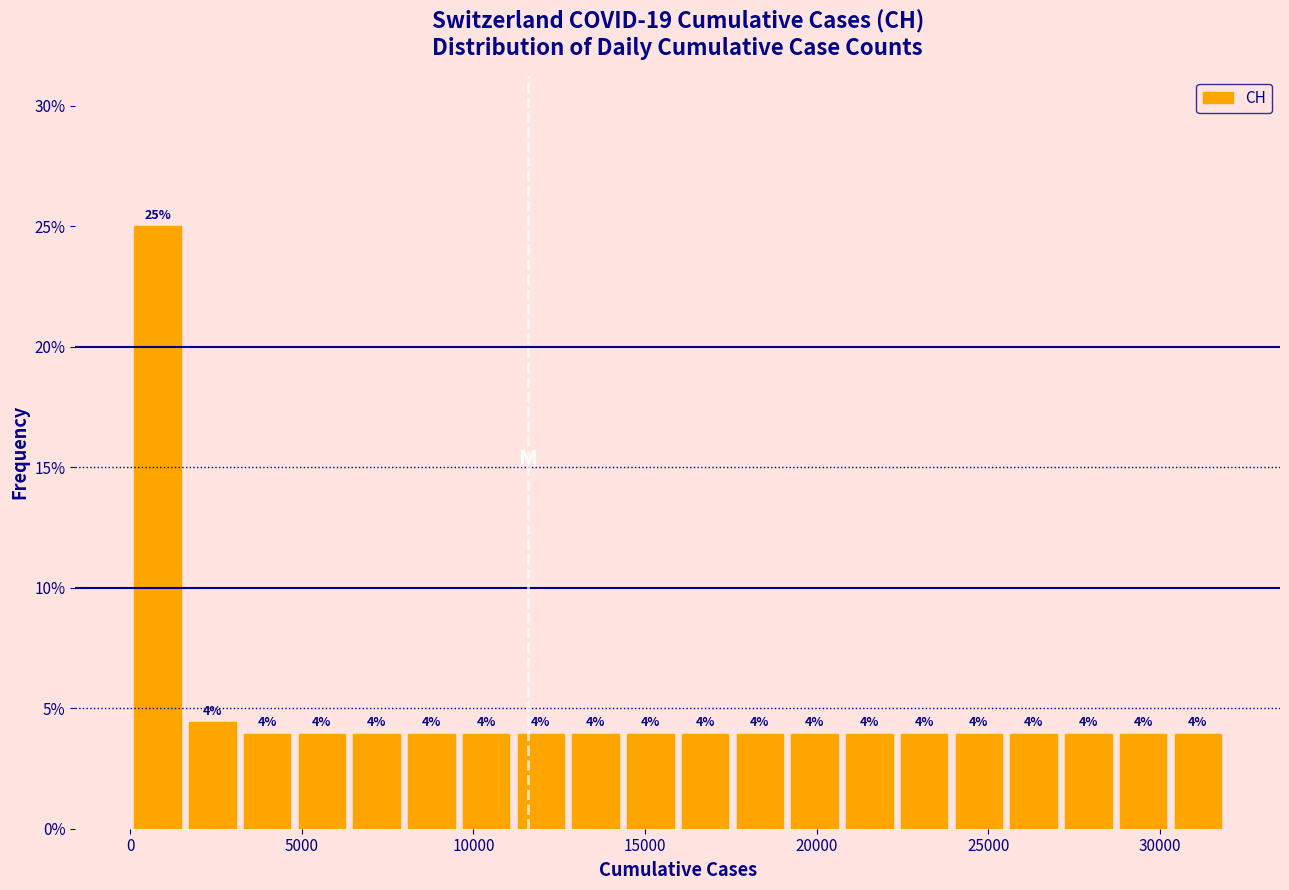

Read against the x-axis, roughly where is the centre of the tallest bar?

1000